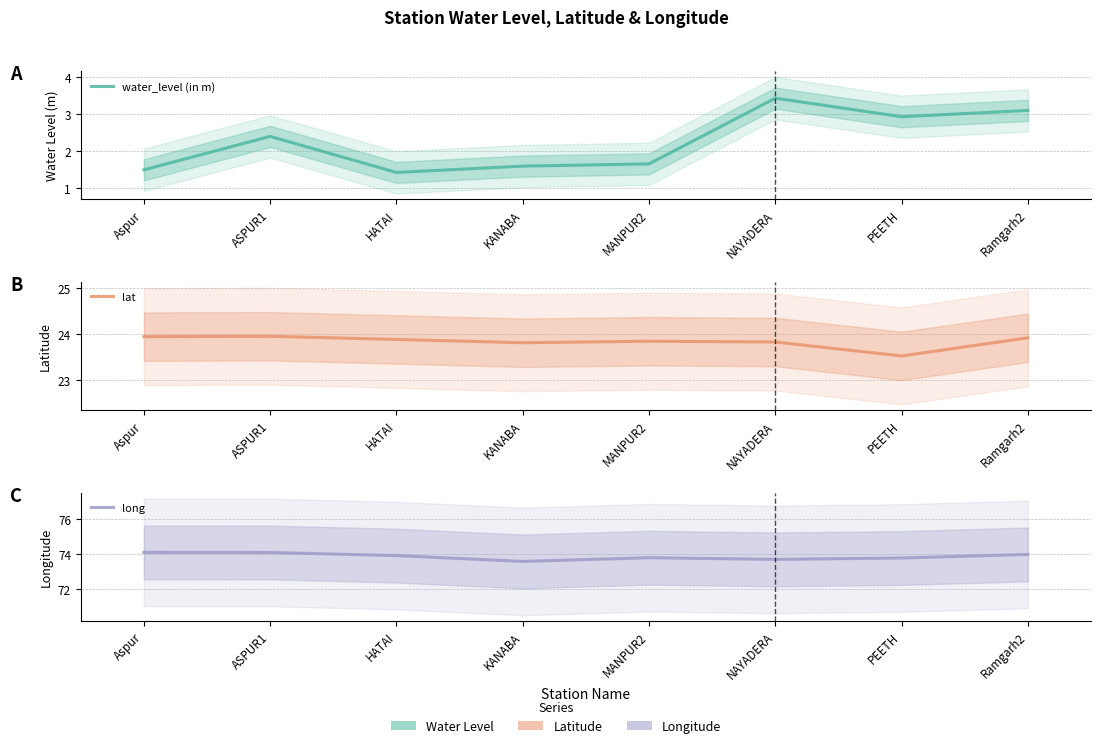

True or false: long has more than 2 points higher than both neighbors.

False